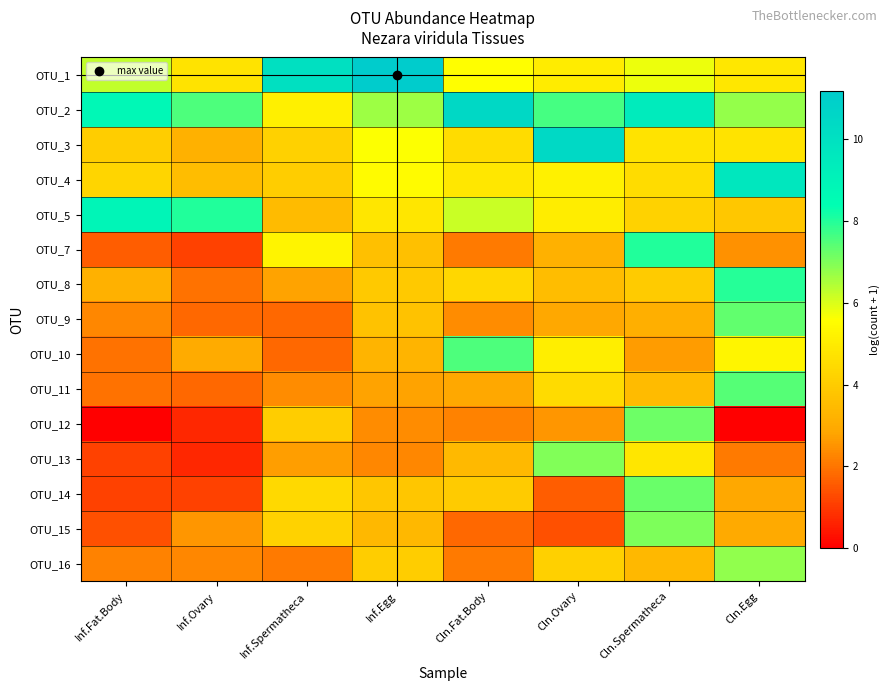

What is the greatest value displayed?

11.2